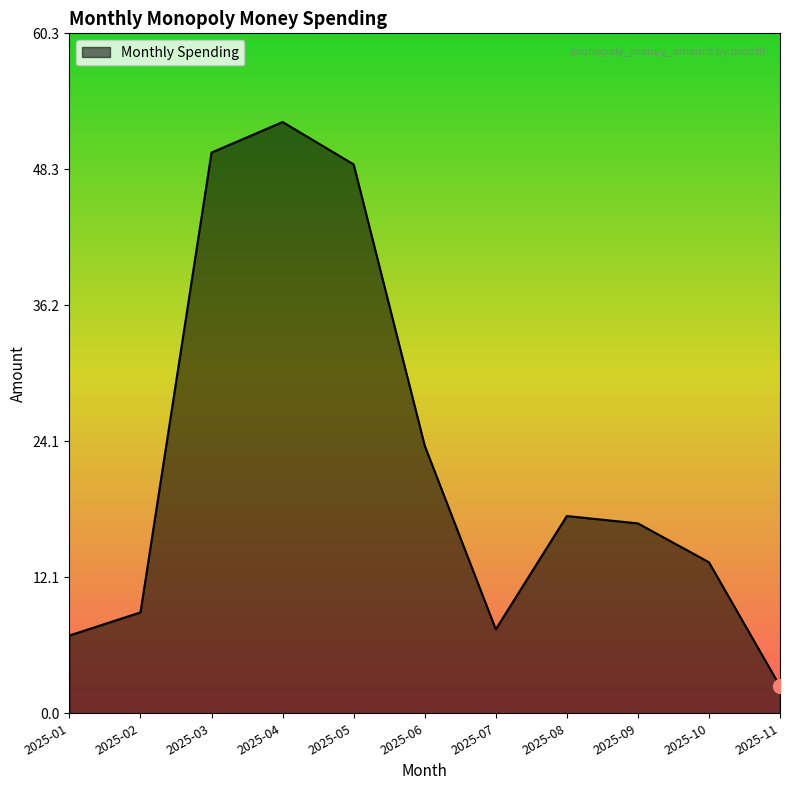

List the labels in order of value, smallest first.

2025-11, 2025-01, 2025-07, 2025-02, 2025-10, 2025-09, 2025-08, 2025-06, 2025-05, 2025-03, 2025-04